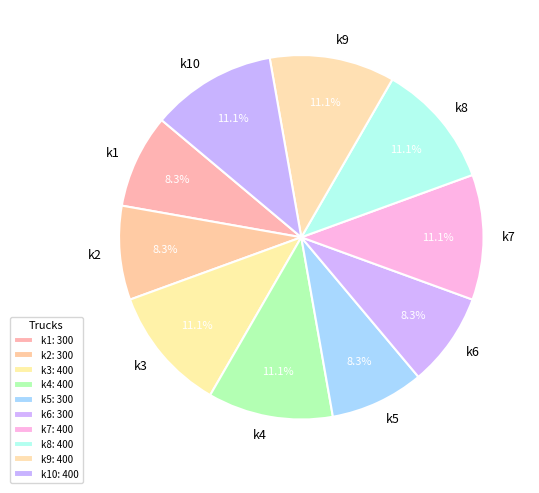

Does any single category account for the majority?

No